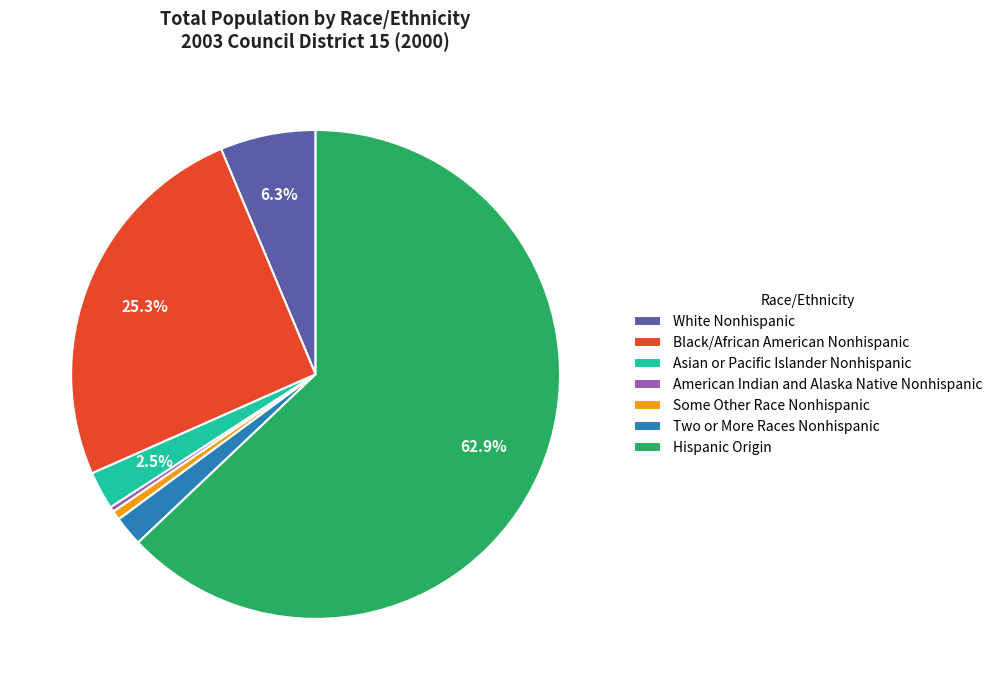

Which slice is the largest?

Hispanic Origin